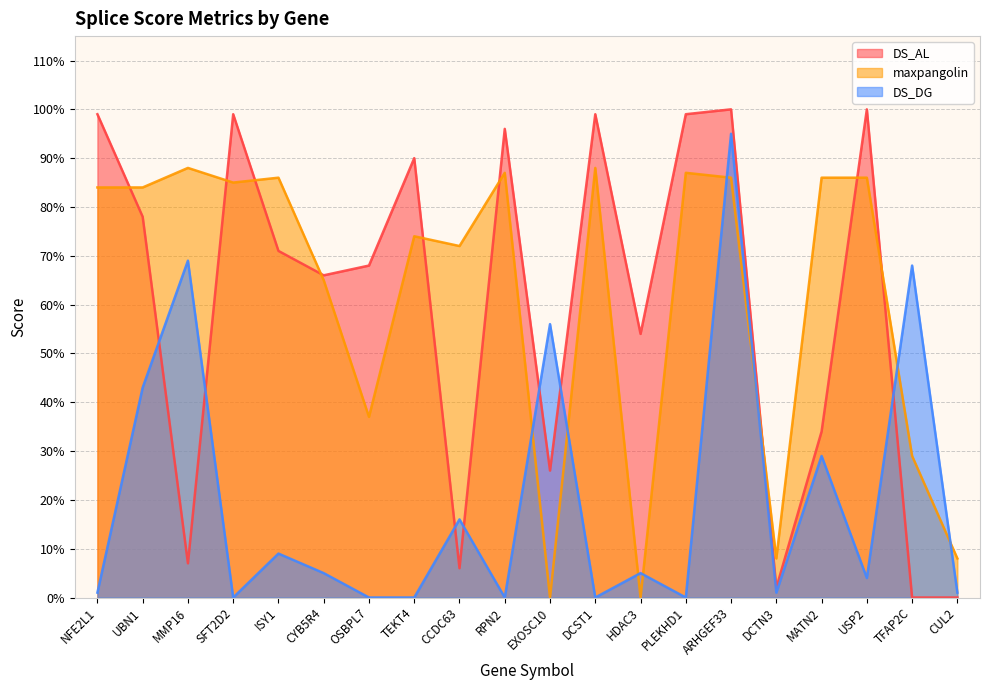

Reading right to left, list all the values displayed in this chart.

DS_AL: 0.0	0.0	1.0	0.3	0.0	1.0	1.0	0.5	1.0	0.3	1.0	0.1	0.9	0.7	0.7	0.7	1.0	0.1	0.8	1.0
maxpangolin: 0.1	0.3	0.9	0.9	0.1	0.9	0.9	0.0	0.9	0.0	0.9	0.7	0.7	0.4	0.7	0.9	0.8	0.9	0.8	0.8
DS_DG: 0.0	0.7	0.0	0.3	0.0	0.9	0.0	0.1	0.0	0.6	0.0	0.2	0.0	0.0	0.1	0.1	0.0	0.7	0.4	0.0